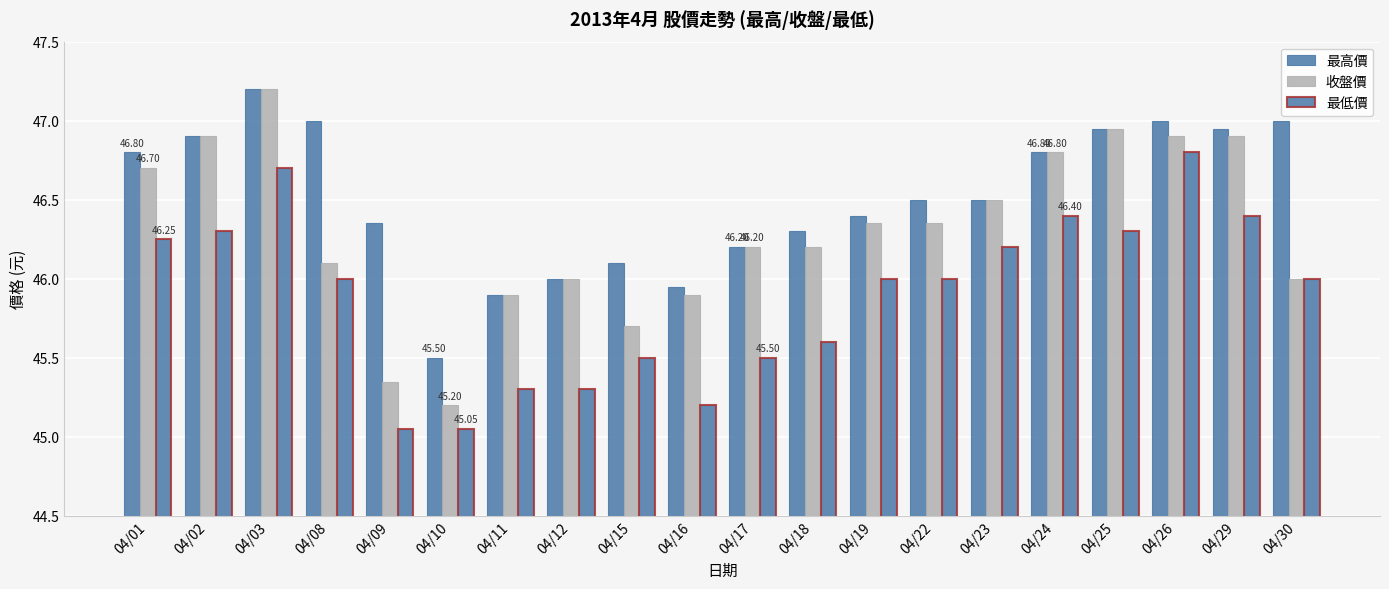

How many data points does each series have?

20